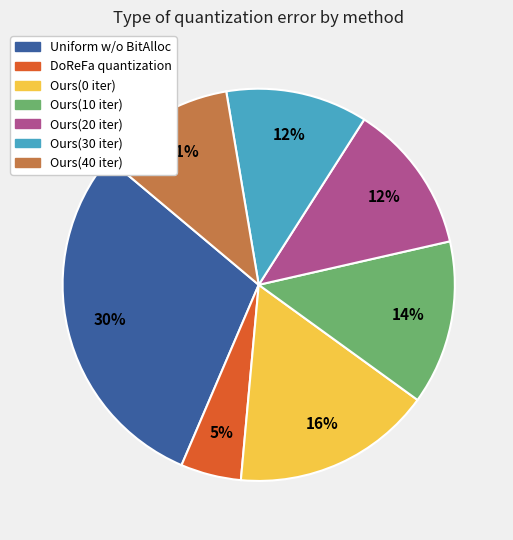

The Uniform w/o BitAlloc slice represents 23% of the pie. True or false?

False